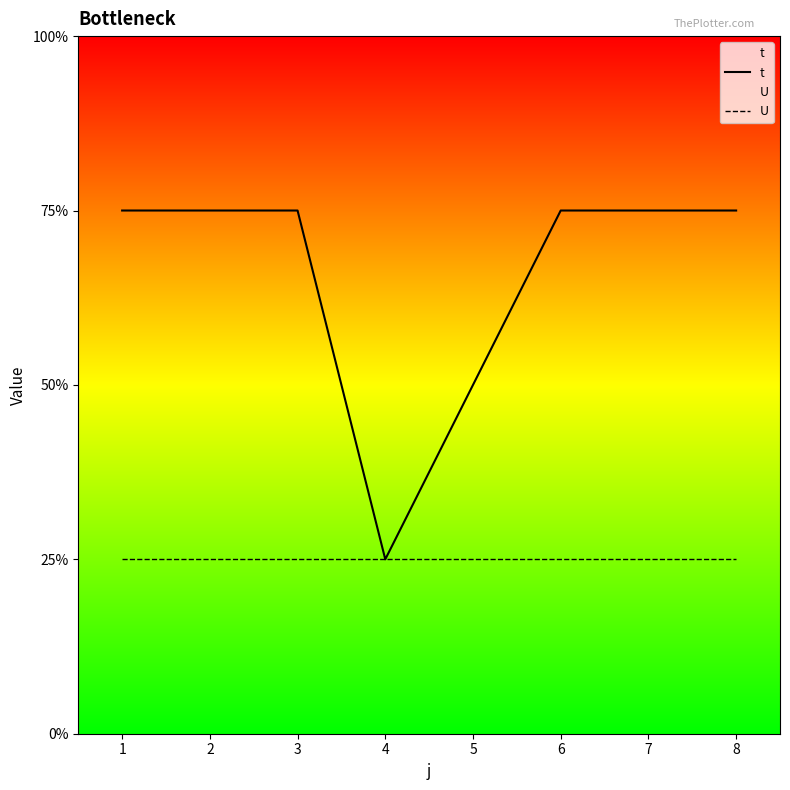

The U series shows 2 at 7. True or false?

False